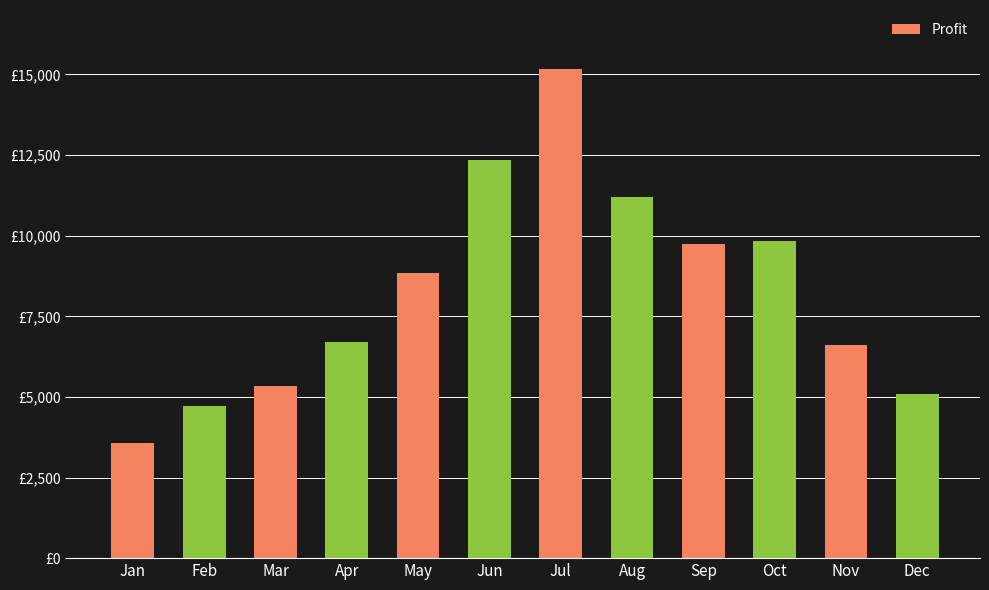

Rank the categories by value from highest to lowest.

Jul, Jun, Aug, Oct, Sep, May, Apr, Nov, Mar, Dec, Feb, Jan